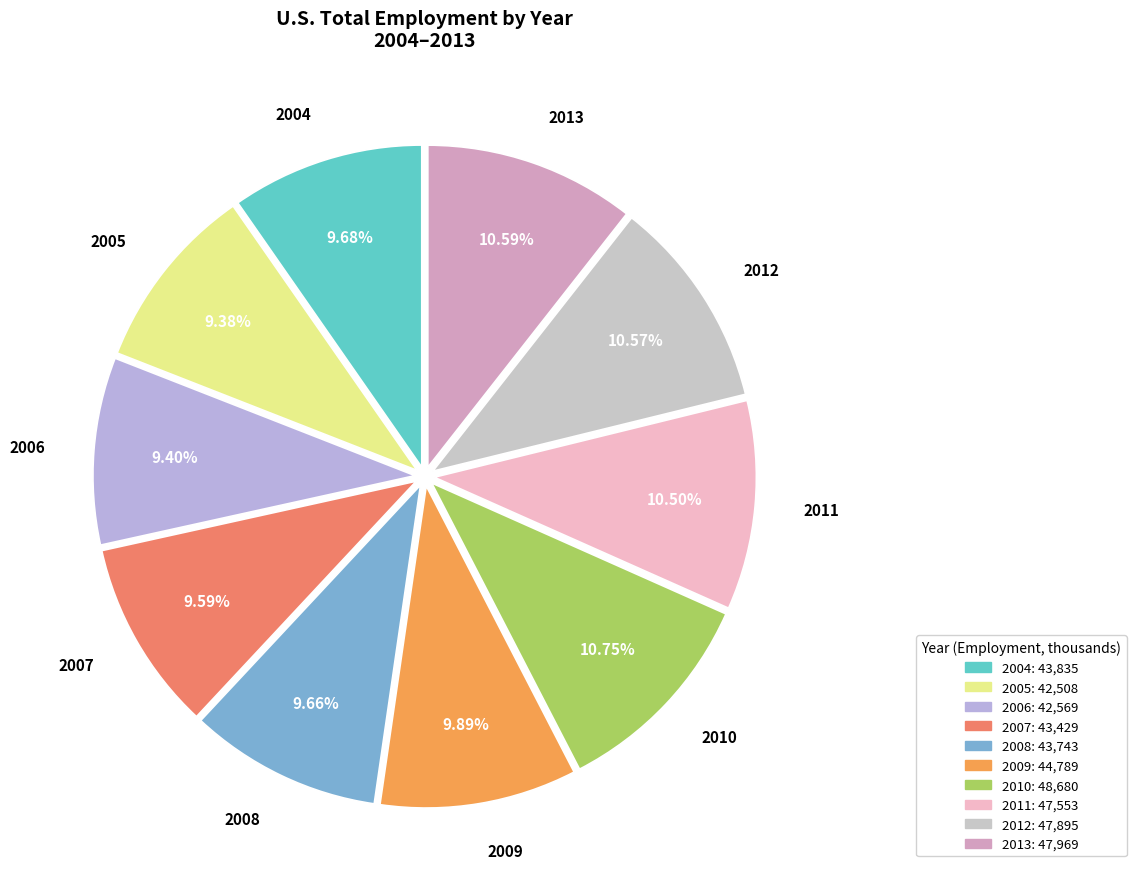

True or false: 2008 accounts for 10% of the total.

True